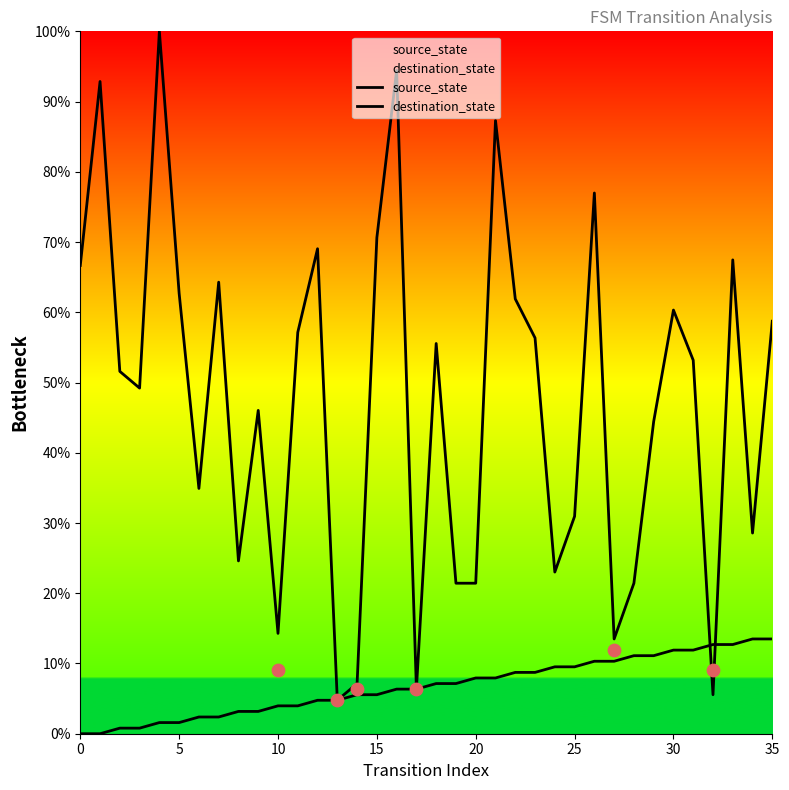

Which series has the widest spread of Y values?

destination_state